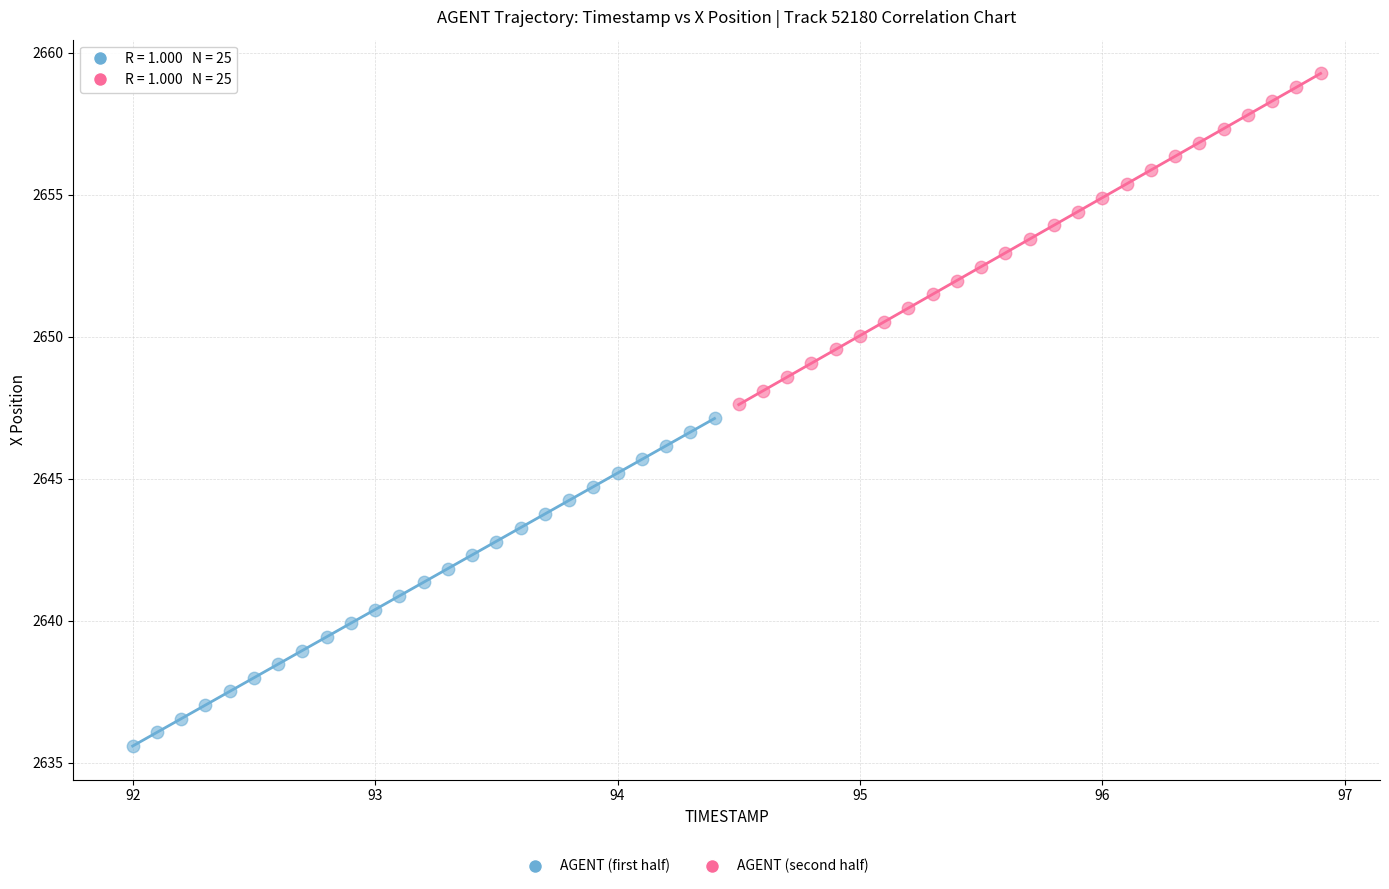

Which series contains the highest Y value?

AGENT (second half)